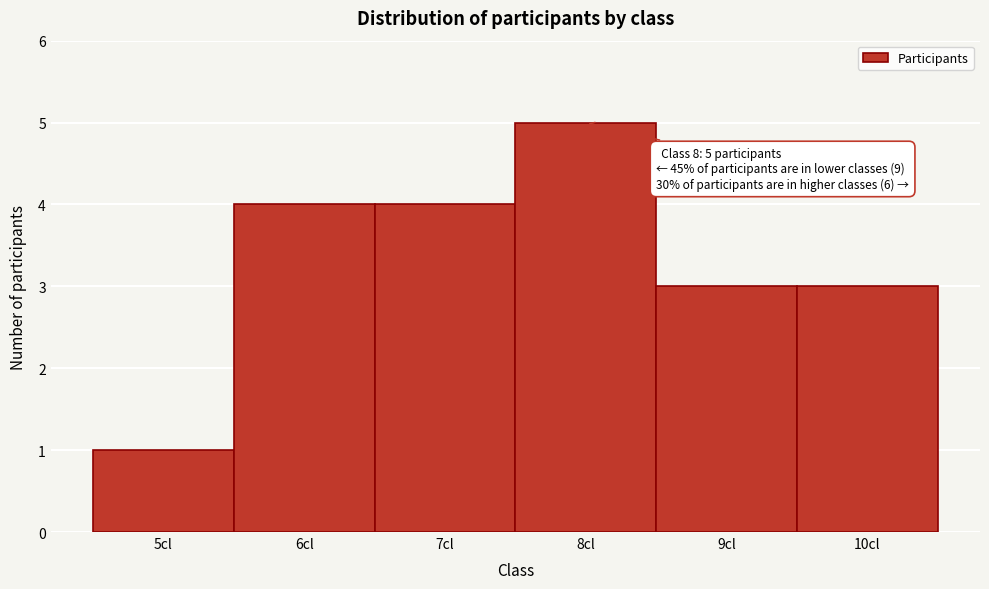

Over which range of the x-axis is the bar tallest?

7.5 to 8.5